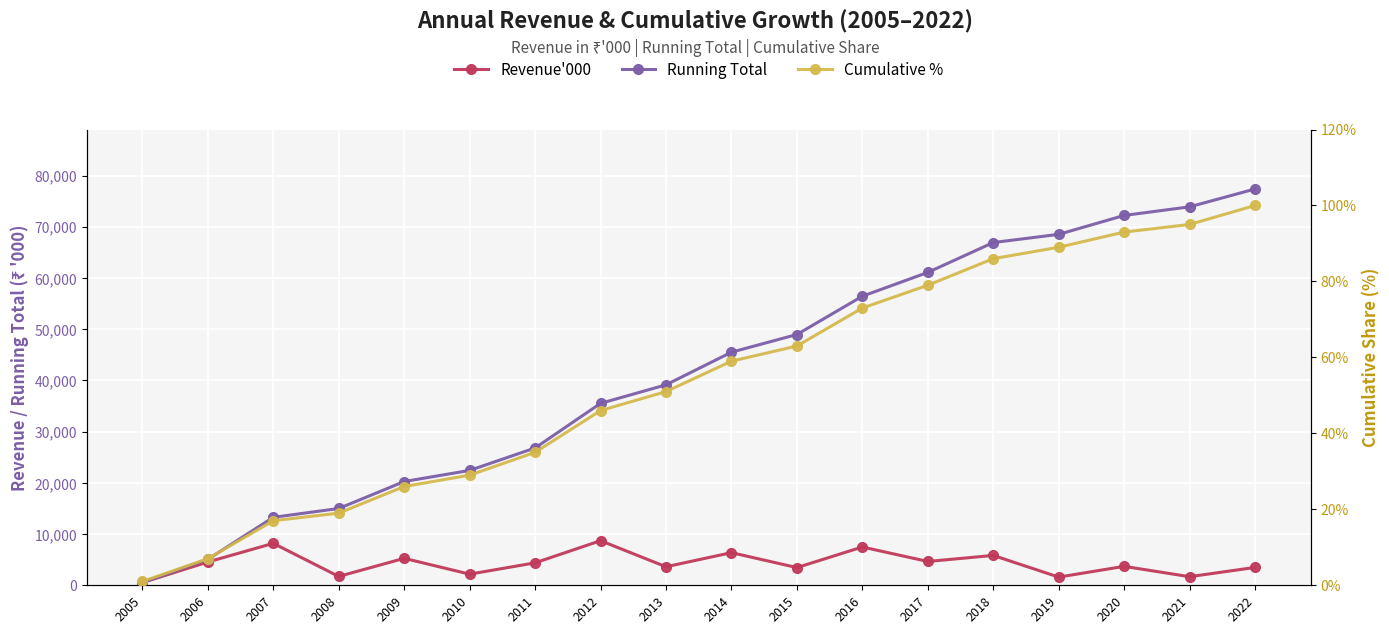

Rank the categories by Running Total value from highest to lowest.

2022, 2021, 2020, 2019, 2018, 2017, 2016, 2015, 2014, 2013, 2012, 2011, 2010, 2009, 2008, 2007, 2006, 2005